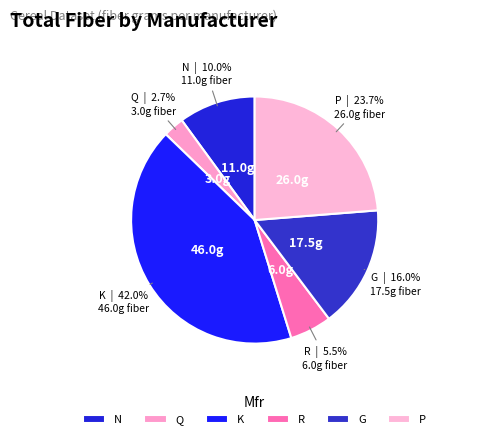

Rank the categories by value from lowest to highest.

Q, R, N, G, P, K